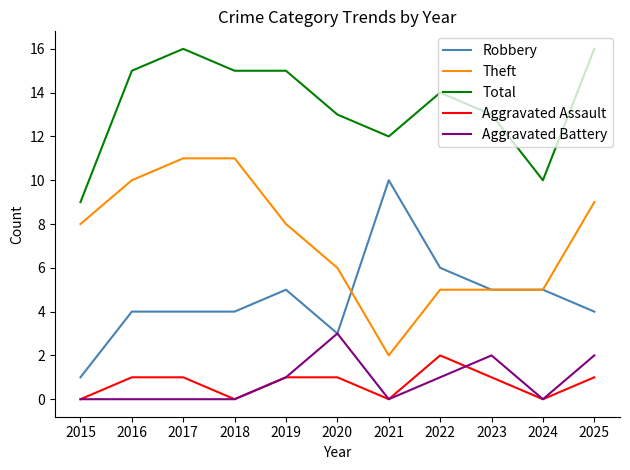

At how many categories does at least one series exceed 8?

11